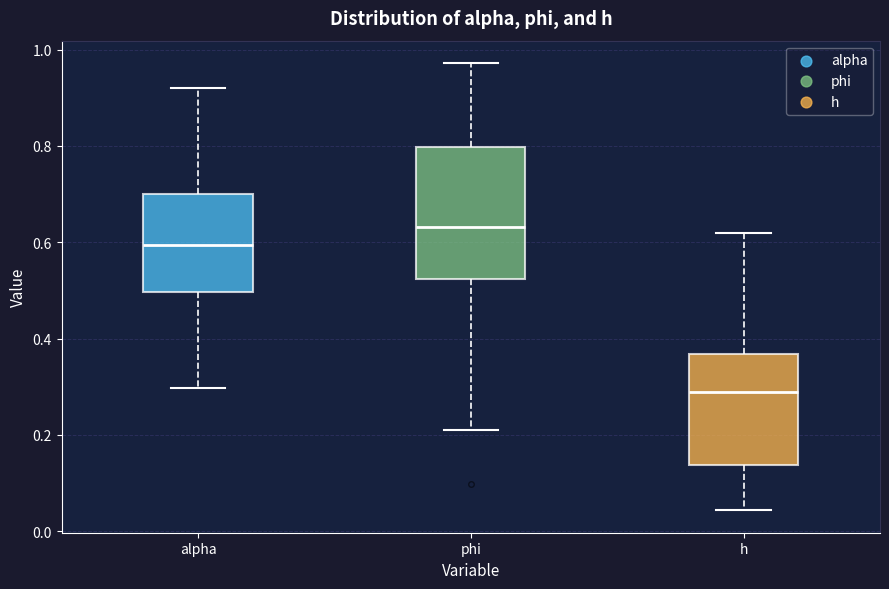

Reading left to right, transcribe this box plot: for each box, give where its median line is, the range the box spans, and where its two whiskers end, as read against the y-axis. The values are not printed on the chart, so give them approximately, as read against the axis.

alpha: median 0.60, box 0.50 to 0.70, whiskers 0.30 to 0.92
phi: median 0.64, box 0.52 to 0.80, whiskers 0.20 to 0.98
h: median 0.28, box 0.14 to 0.36, whiskers 0.04 to 0.62